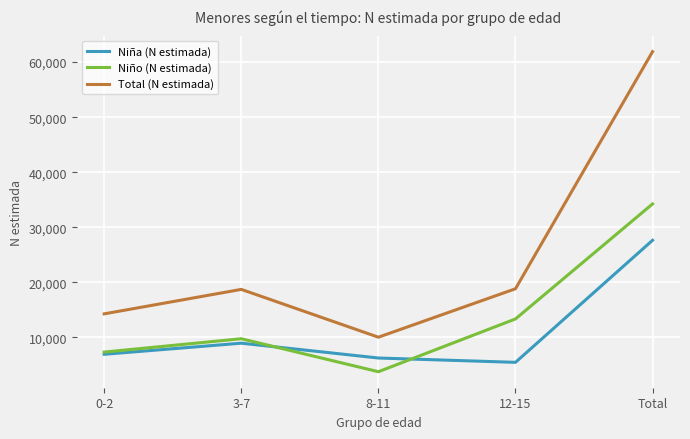

The Niña (N estimada) series shows 13212 at 3-7. True or false?

False